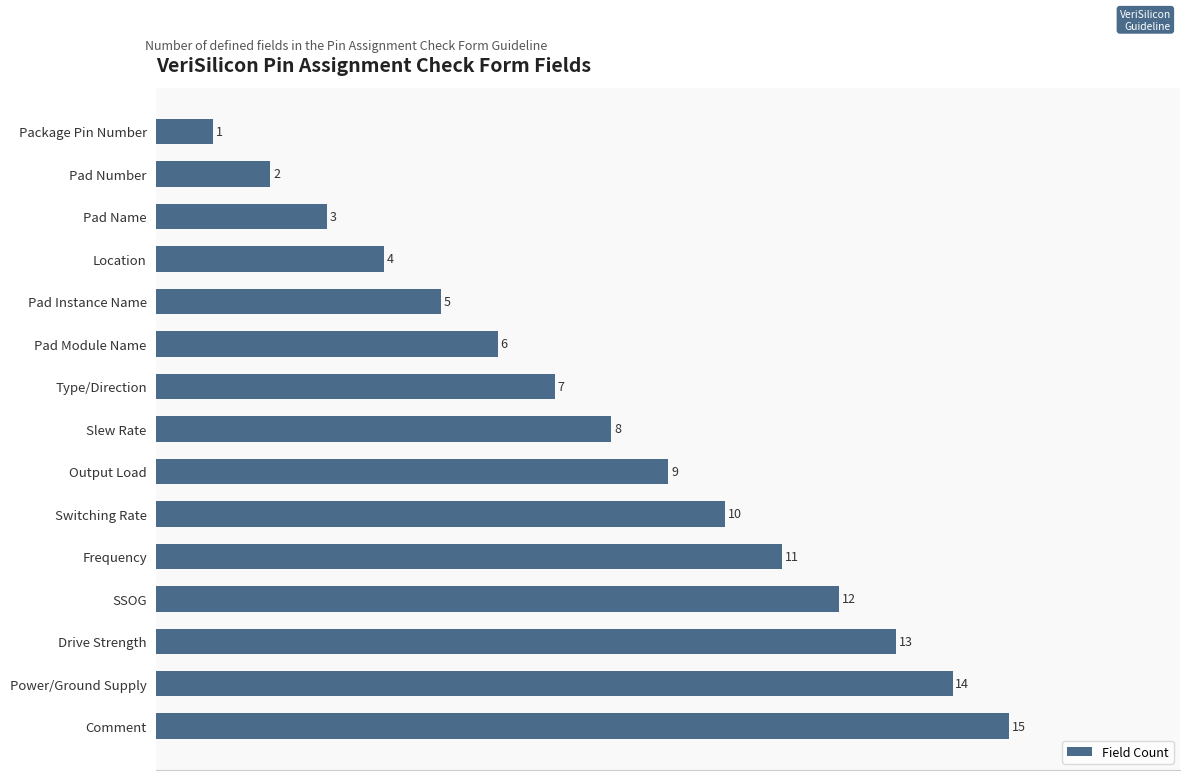

List the labels in order of value, smallest first.

Package Pin Number, Pad Number, Pad Name, Location, Pad Instance Name, Pad Module Name, Type/Direction, Slew Rate, Output Load, Switching Rate, Frequency, SSOG, Drive Strength, Power/Ground Supply, Comment